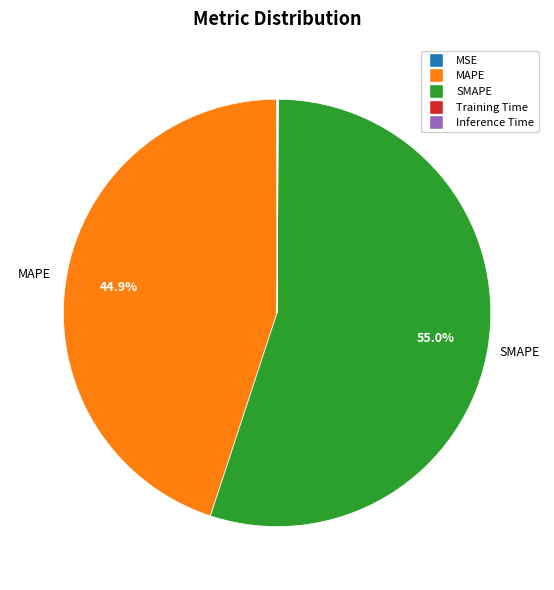

Is there a majority slice in this chart?

Yes